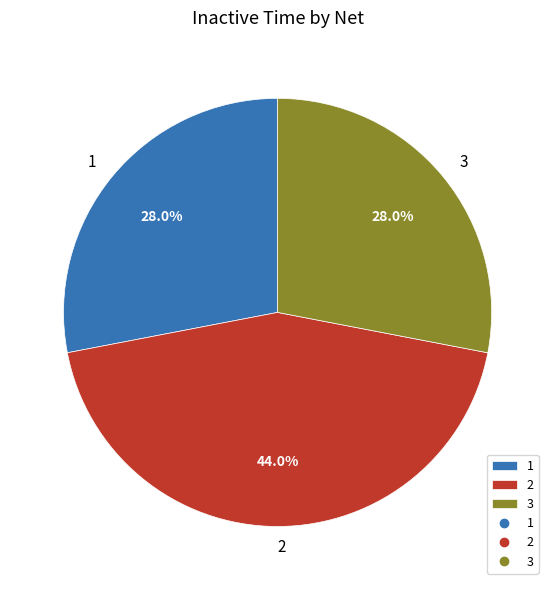

Does 3 represent more than half of the total?

No